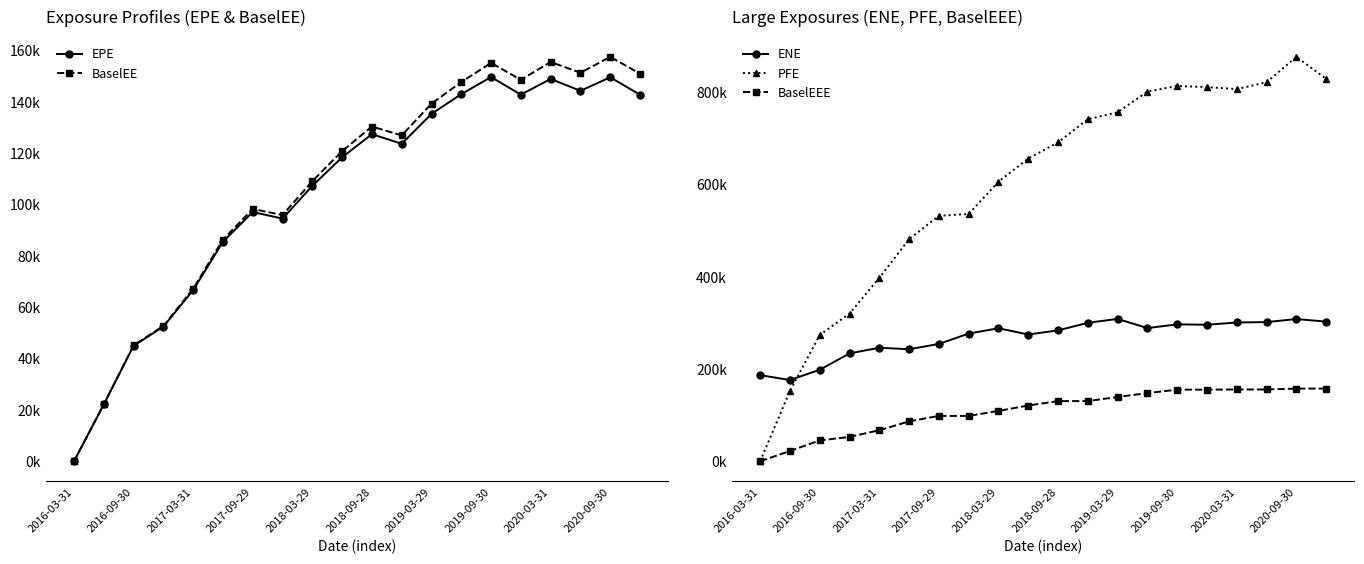

True or false: BaselEEE and ENE intersect in this chart.

False